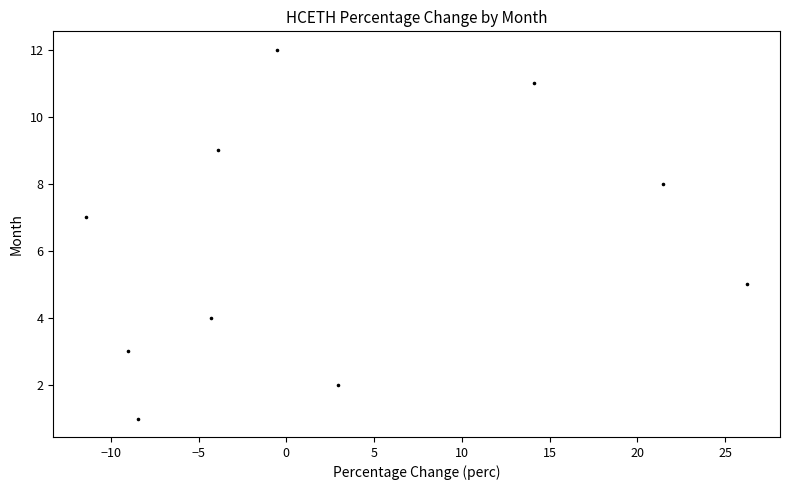

What is the average Y value?

6